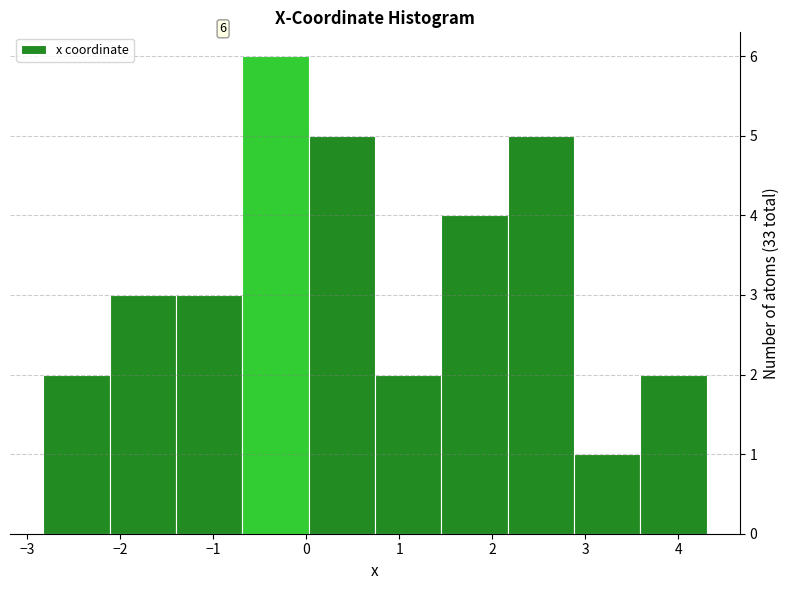

Which range on the x-axis has the tallest bar?

-0.7 to 0.0